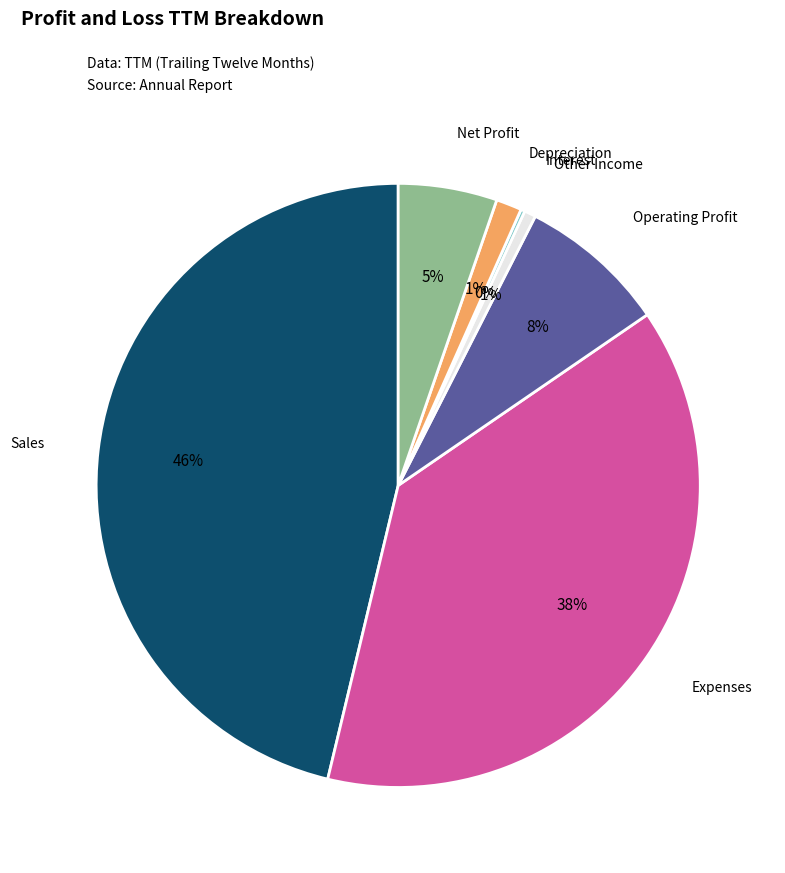

Which category has the biggest portion of the pie?

Sales